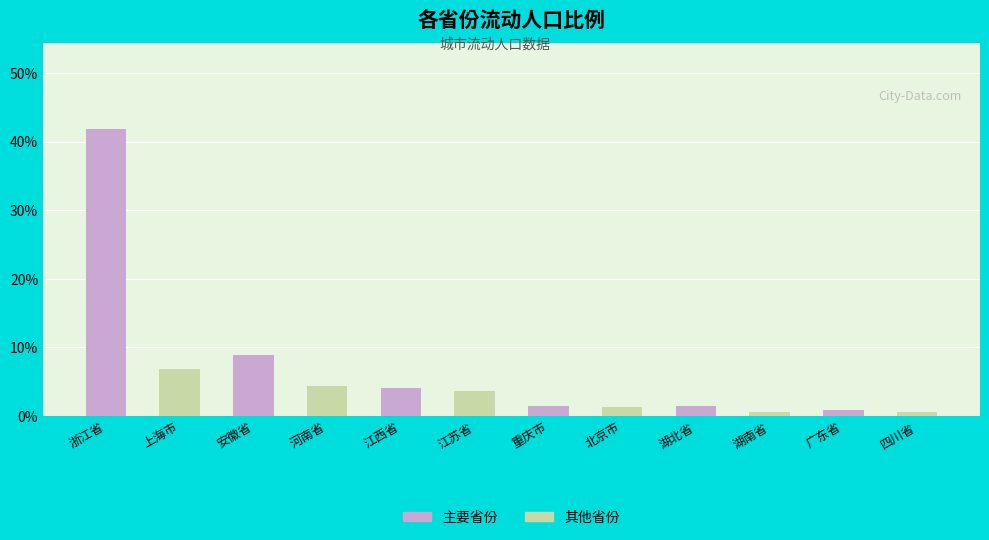

The value of 主要省份 at 浙江省 is 41.8. True or false?

True